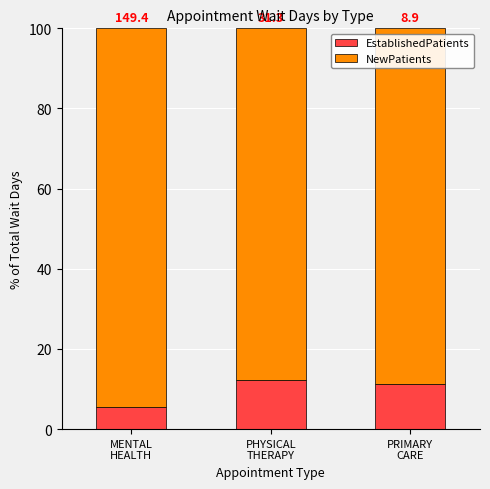

Are the bars grouped side by side (vs. stacked)?

No